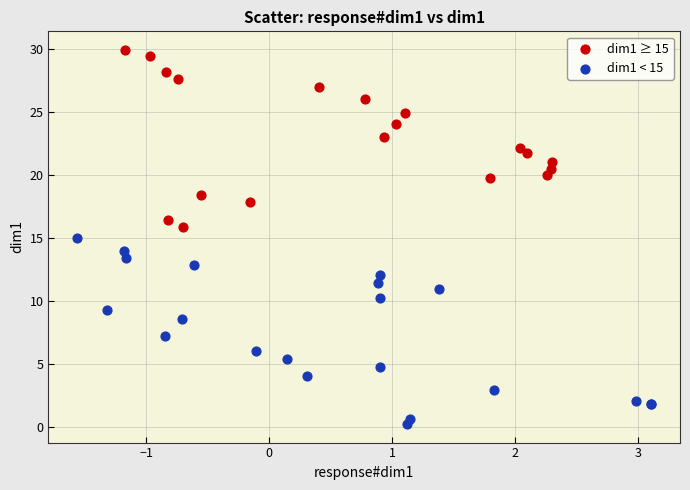

Which series reaches the maximum Y coordinate?

dim1 ≥ 15